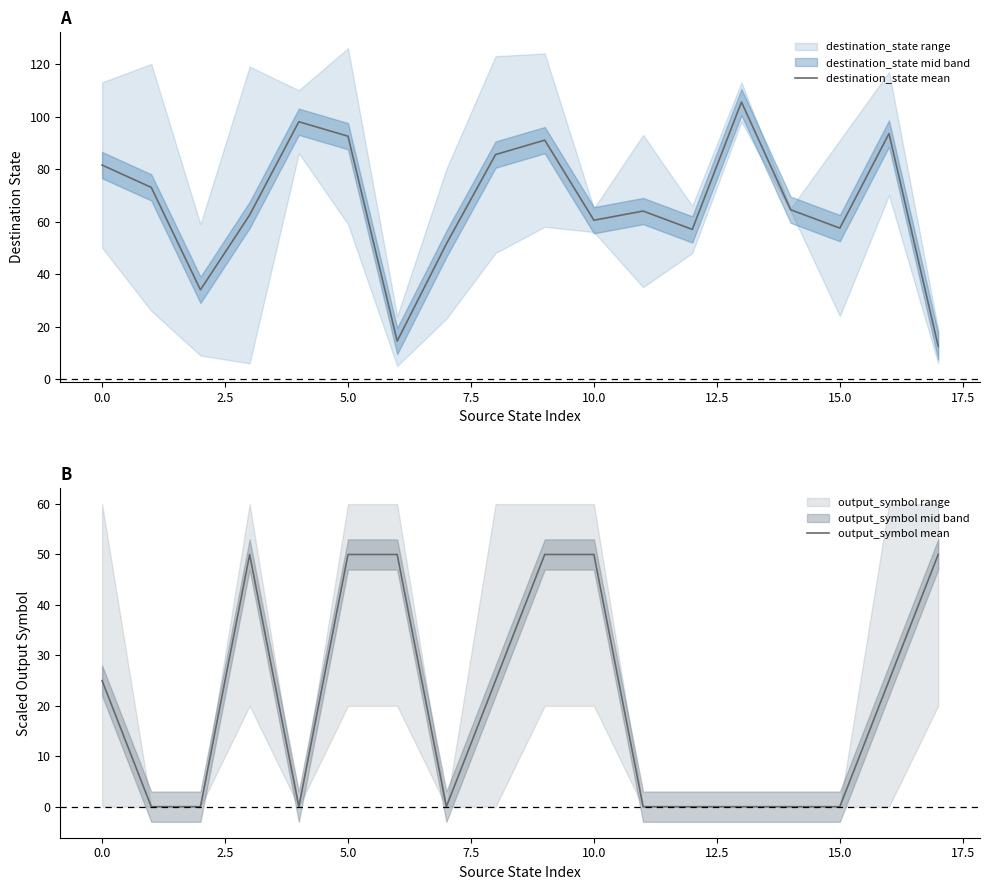

True or false: destination_state mean has a value of 41.2 at 10.0.

False